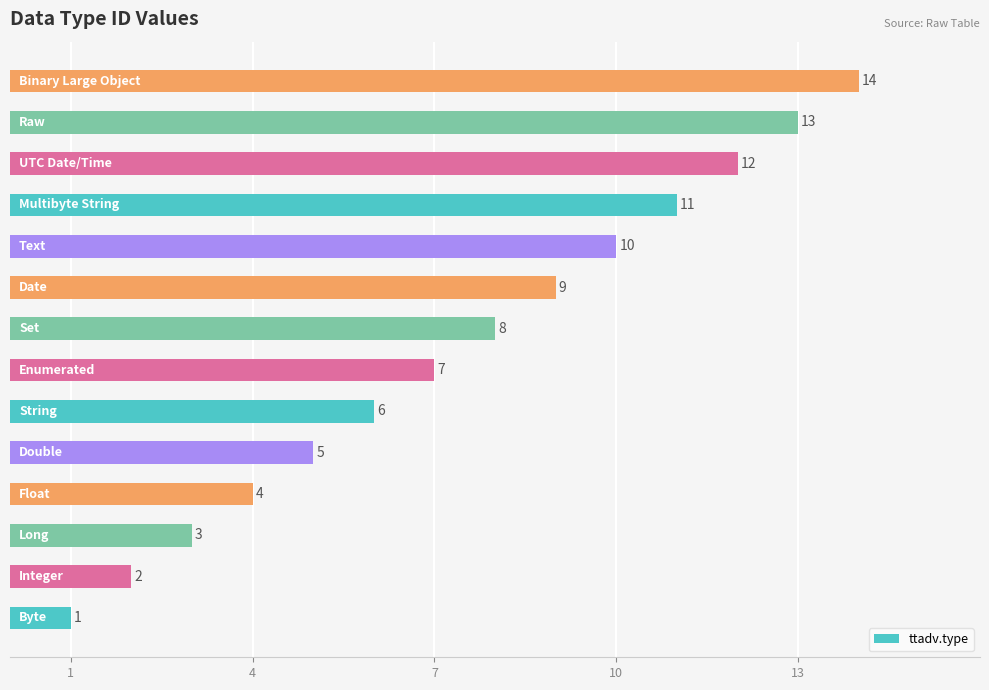

What is the maximum value shown in the chart?

14